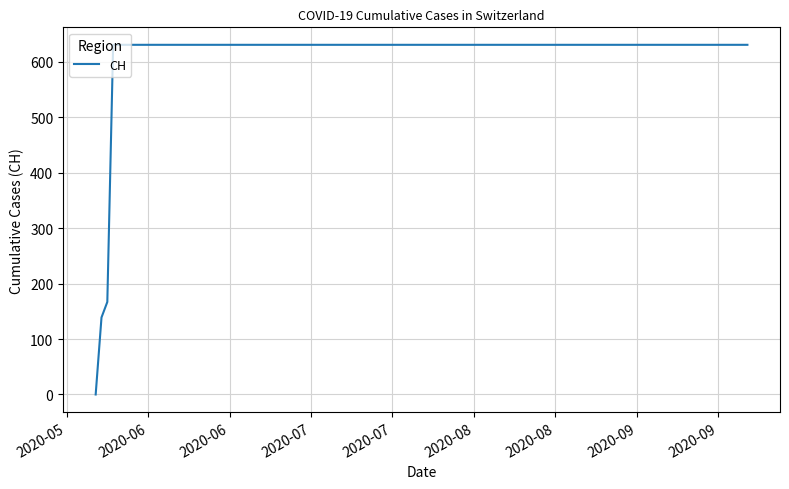

What is the greatest value displayed?

631